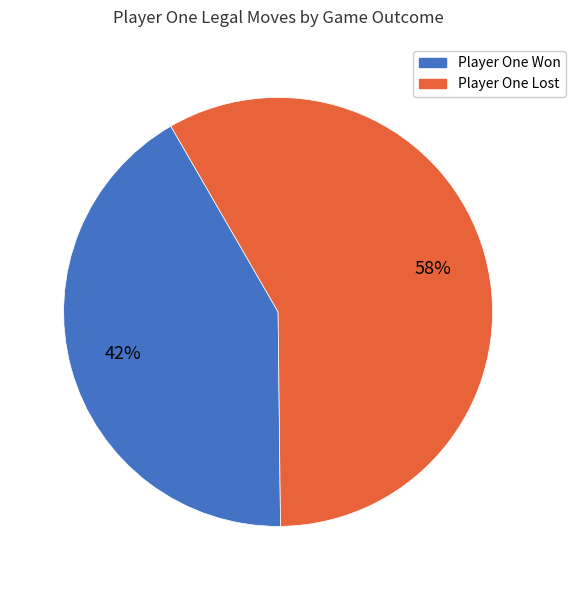

Does any single category account for the majority?

Yes